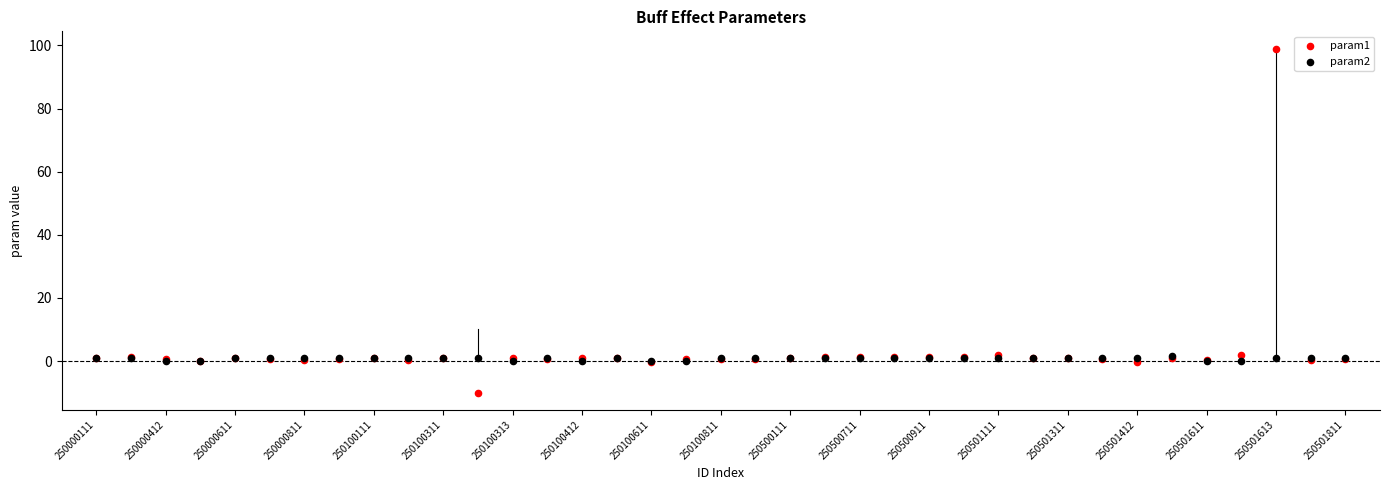

Which series contains the highest Y value?

param1